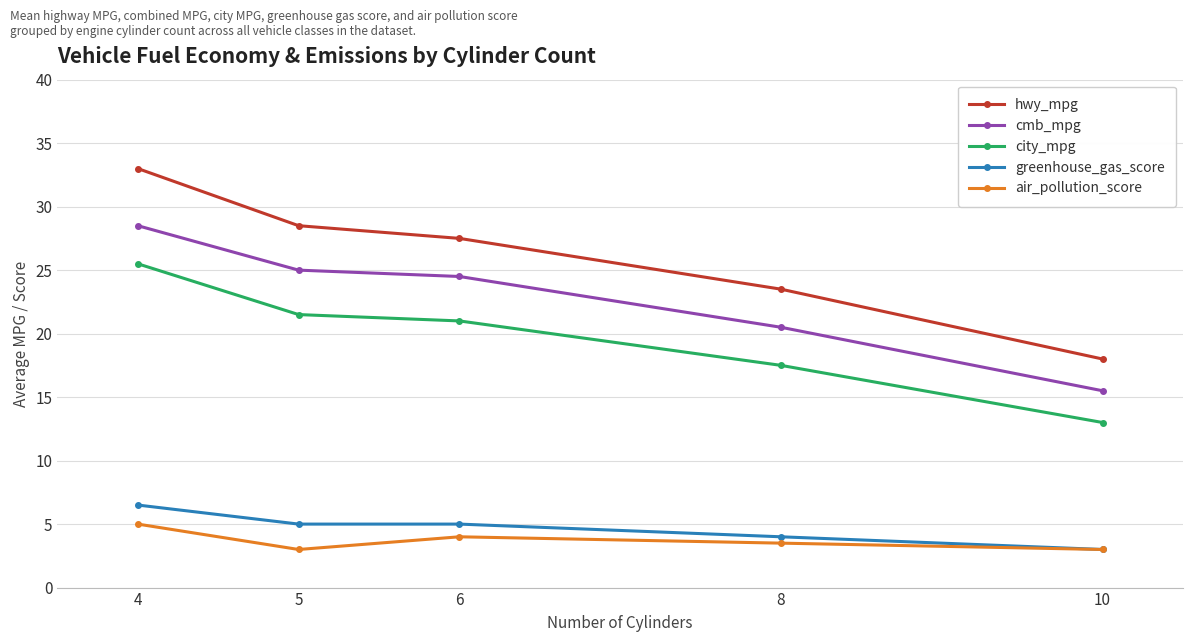

Which category has the lowest value in the hwy_mpg series?

10